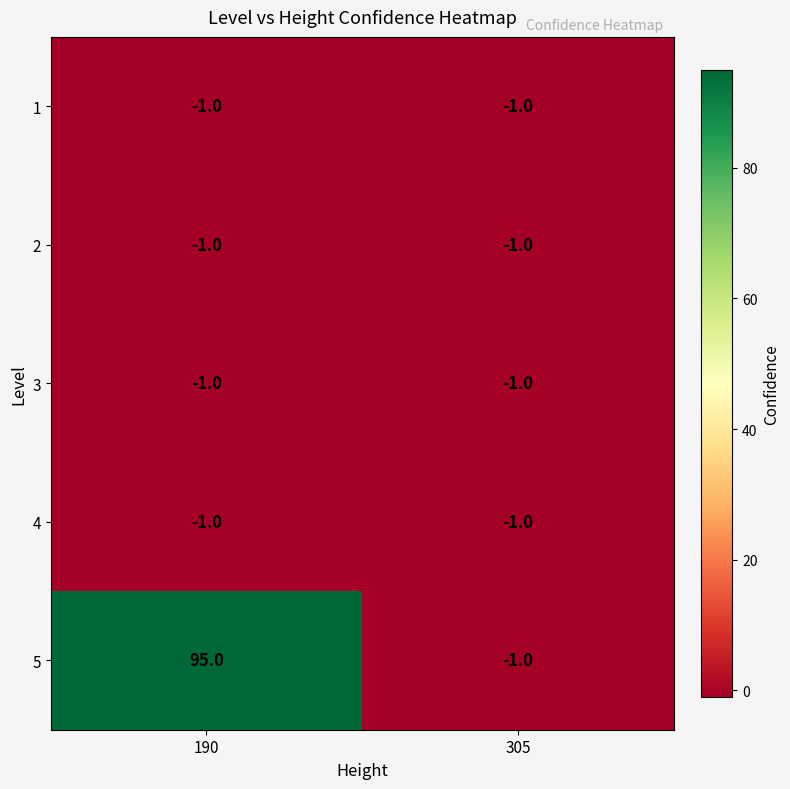

At which label is 2 closest to -1?

190